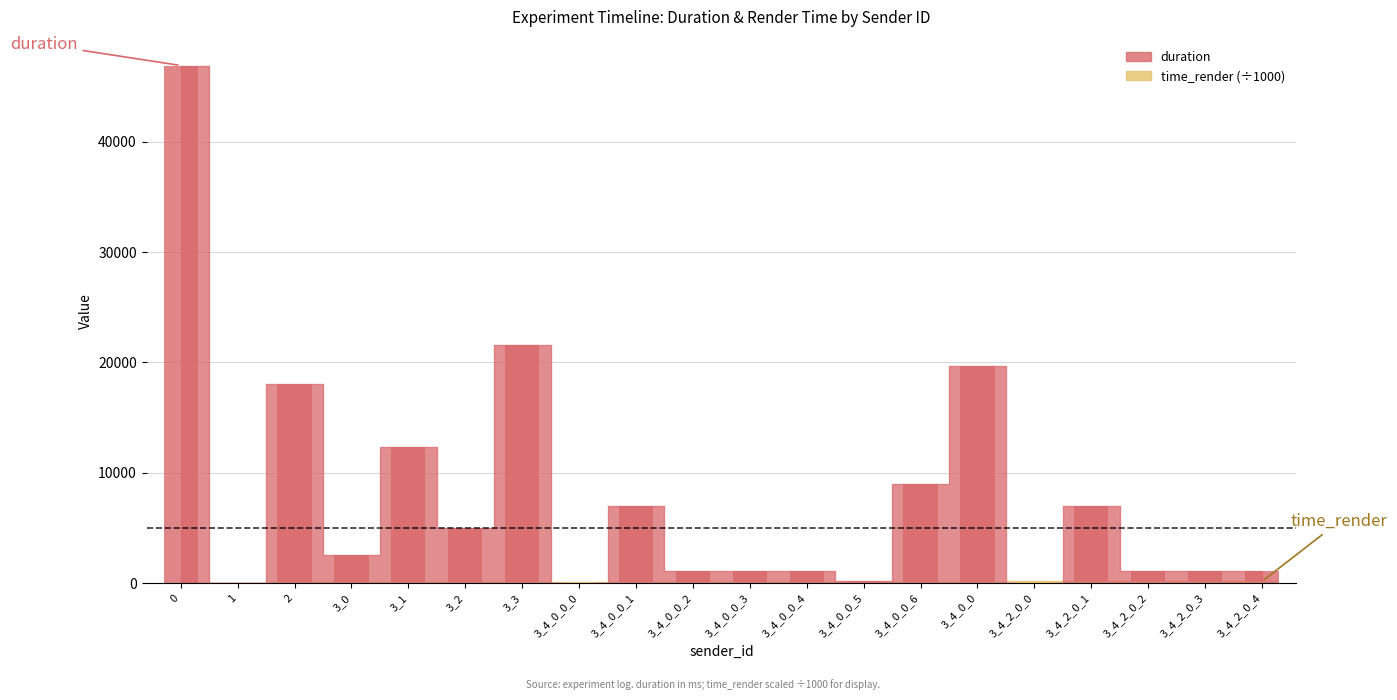

Rank the series by their maximum value, from lowest to highest.

time_render, duration